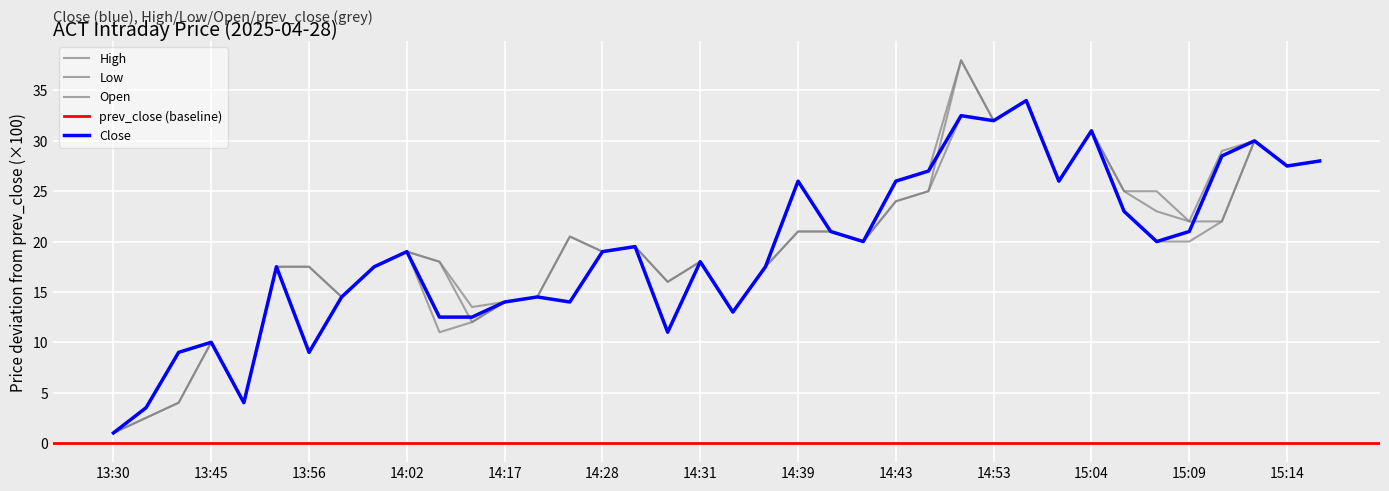

Does the chart display data point markers on the line(s)?

No